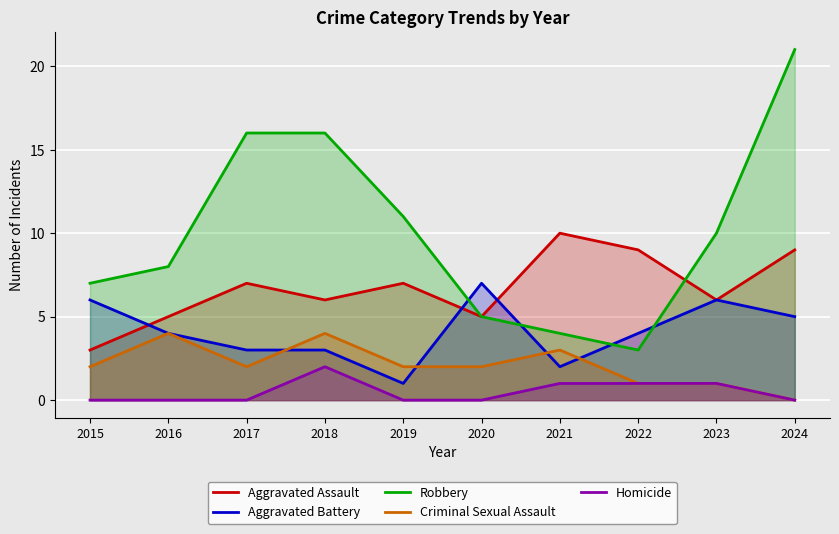

Read the Aggravated Assault value at 2018.

6